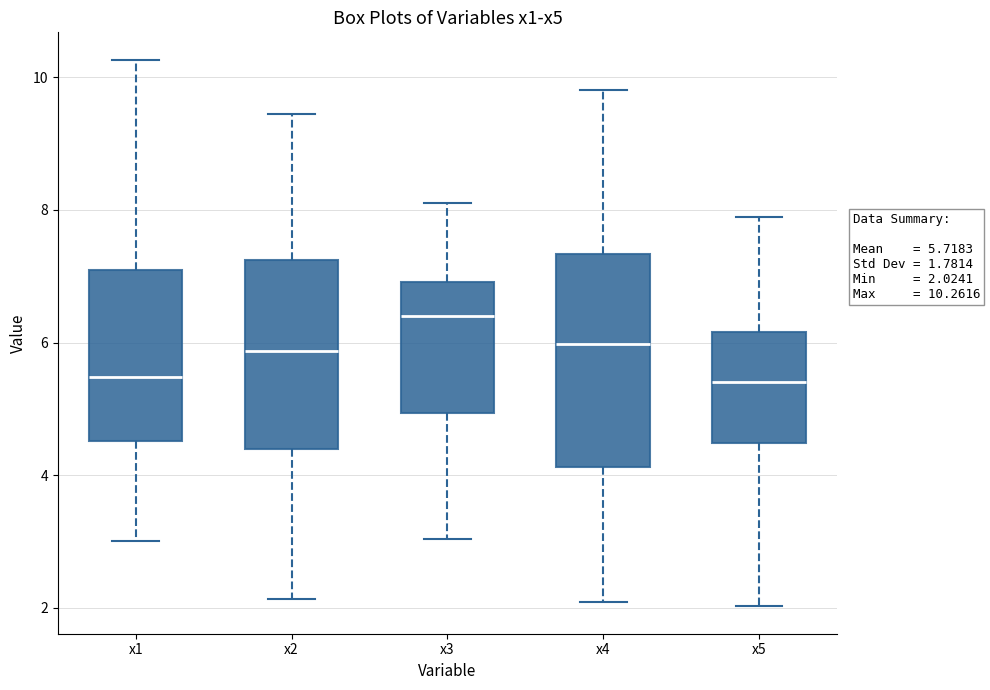

Which box is the tallest, from its lower edge to its upper edge?

x4